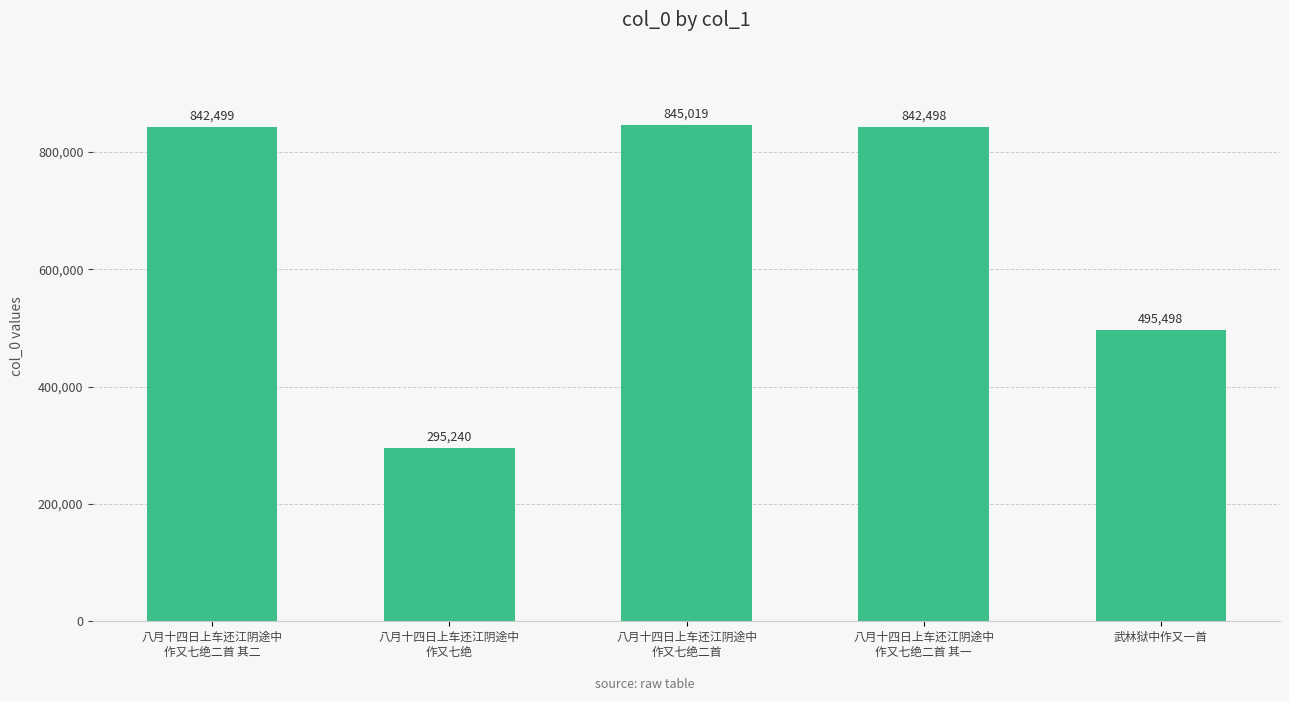

At which category does the chart reach its peak across all series?

八月十四日上车还江阴途中
作又七绝二首